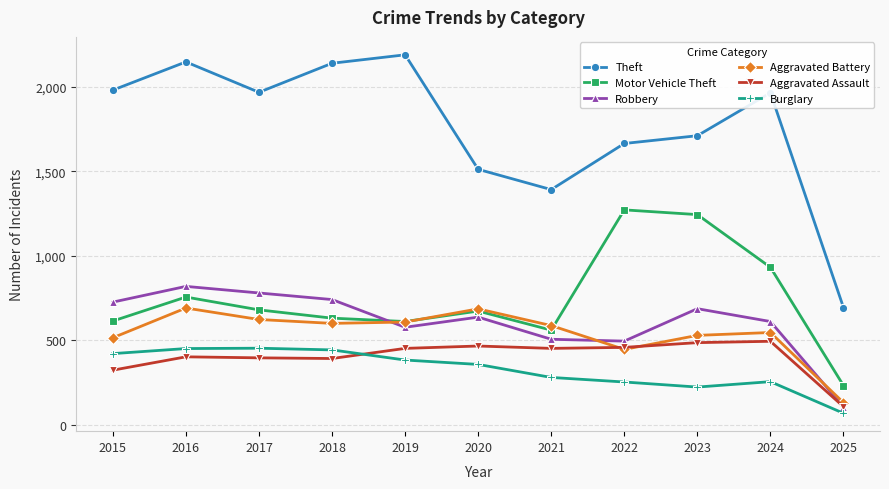

At how many categories does at least one series exceed 1766?

6